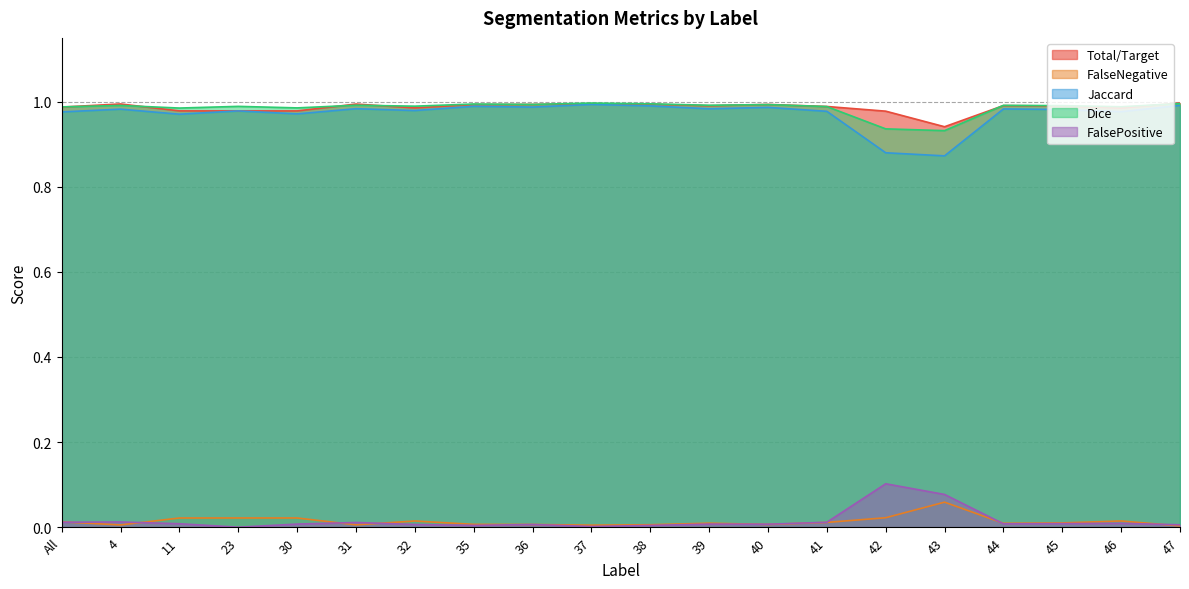

What is the label of the 3rd point from the right?

45